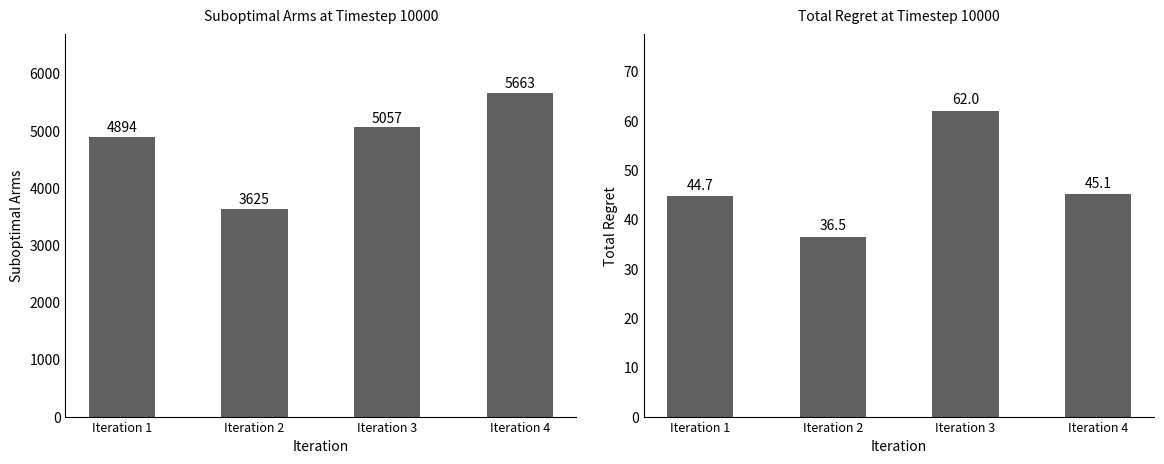

At which category is the sum across all series the highest?

Iteration 4